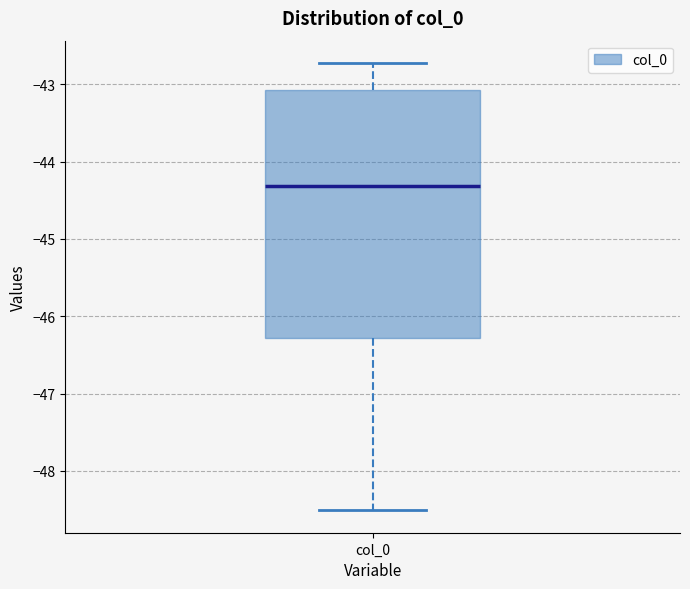

Where does the median line of the box for col_0 sit on the y-axis? The values are not printed on the chart, so give them approximately, as read against the axis.

-44.3